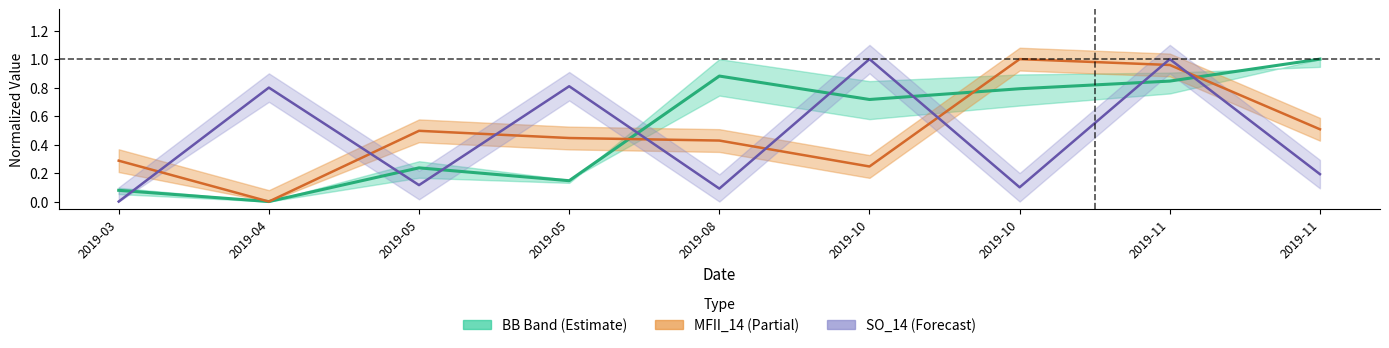

How many interior local valleys does the BB_MAVG_20 series have?

3